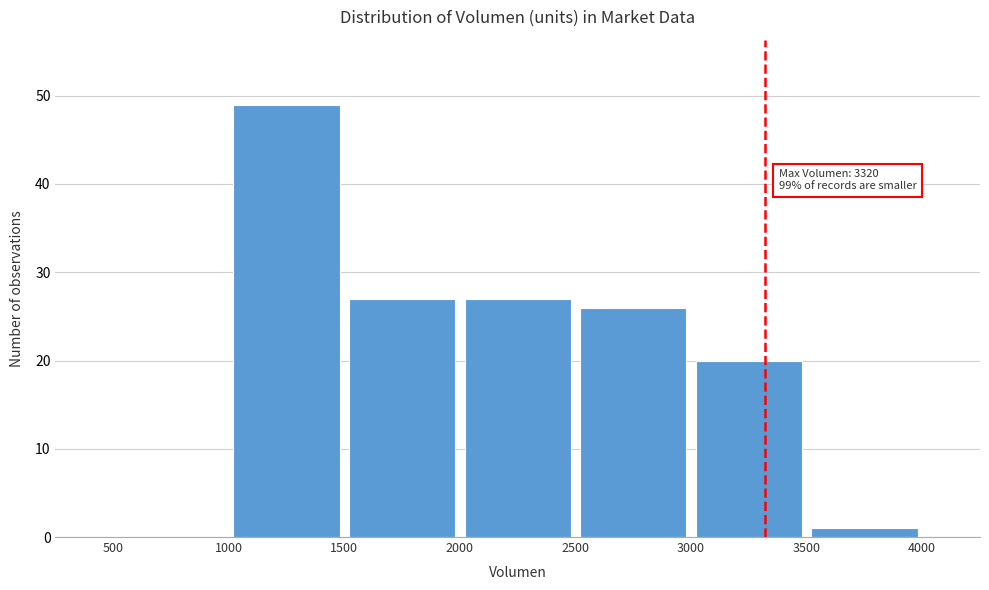

Over which range of the x-axis is the bar tallest?

1000 to 1500